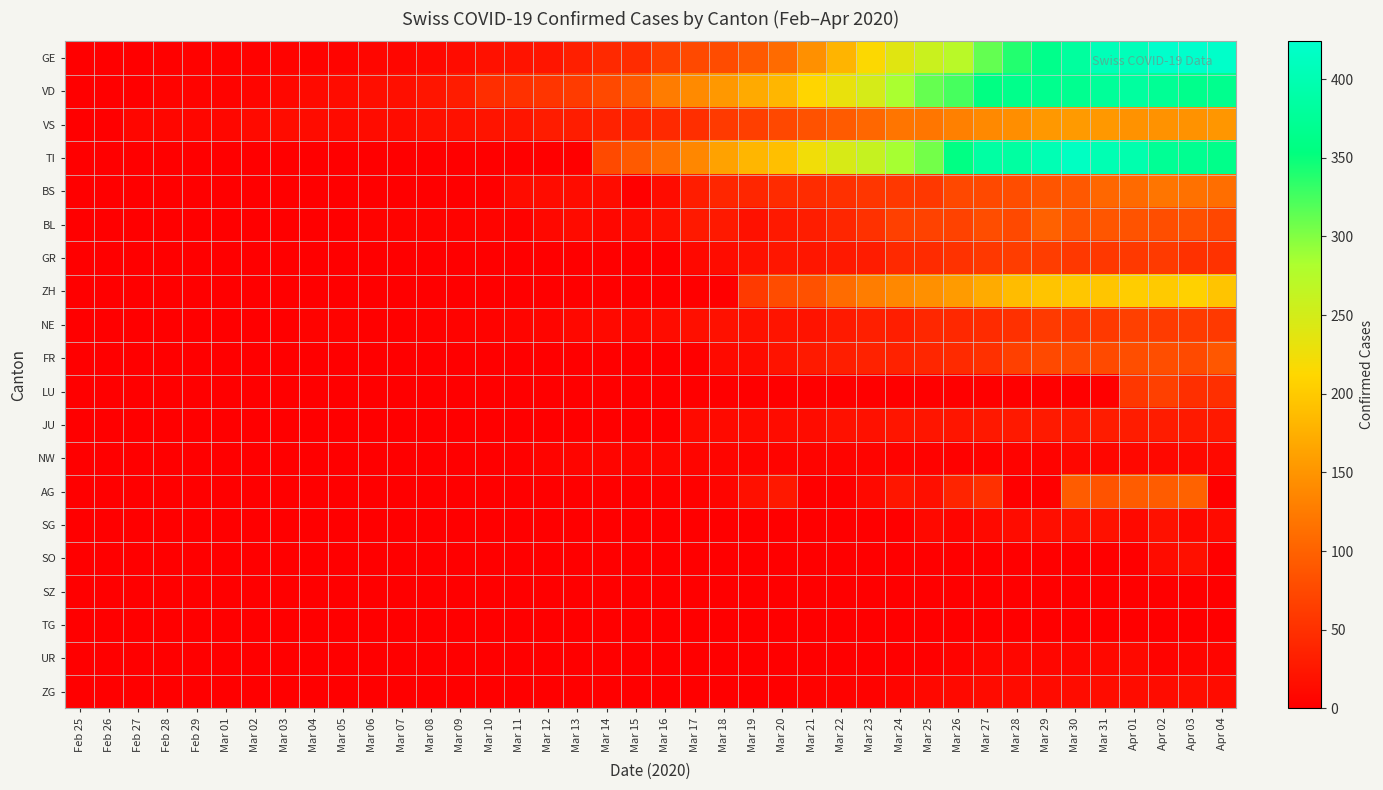

Between Mar 29 and Mar 06, which is larger?

Mar 29